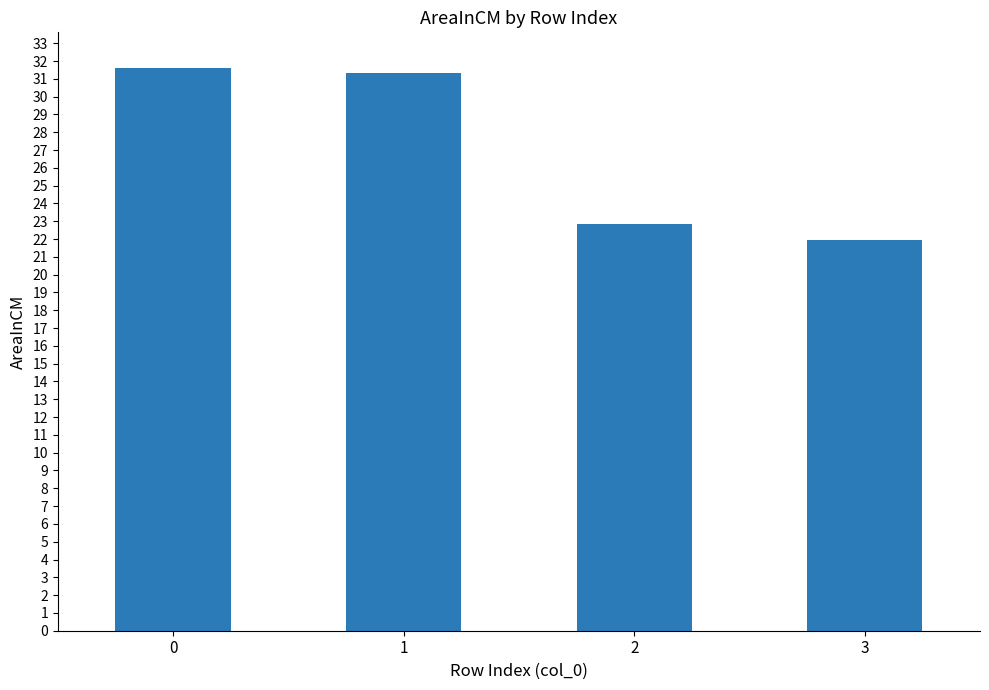

What is the smallest value displayed?

22.0